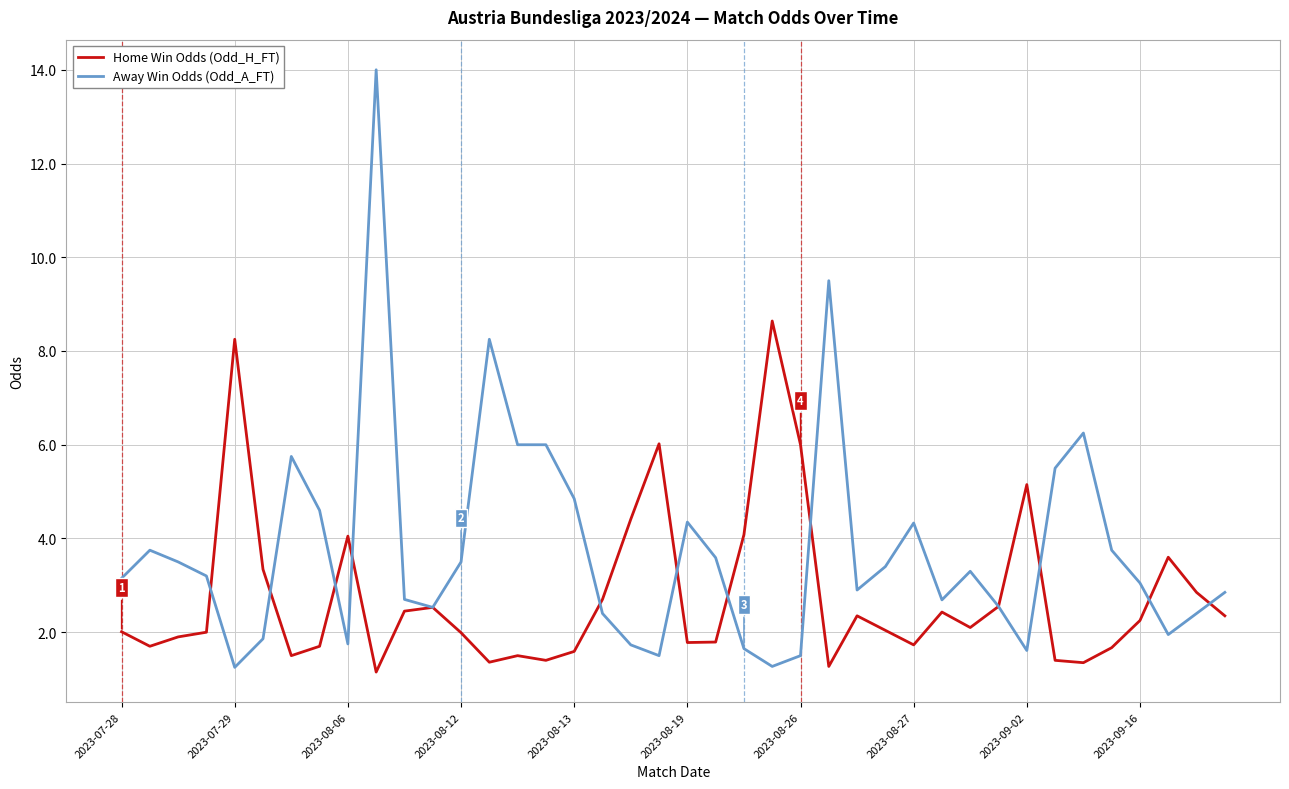

Which series has the largest range (max minus min)?

Away Win Odds (Odd_A_FT)